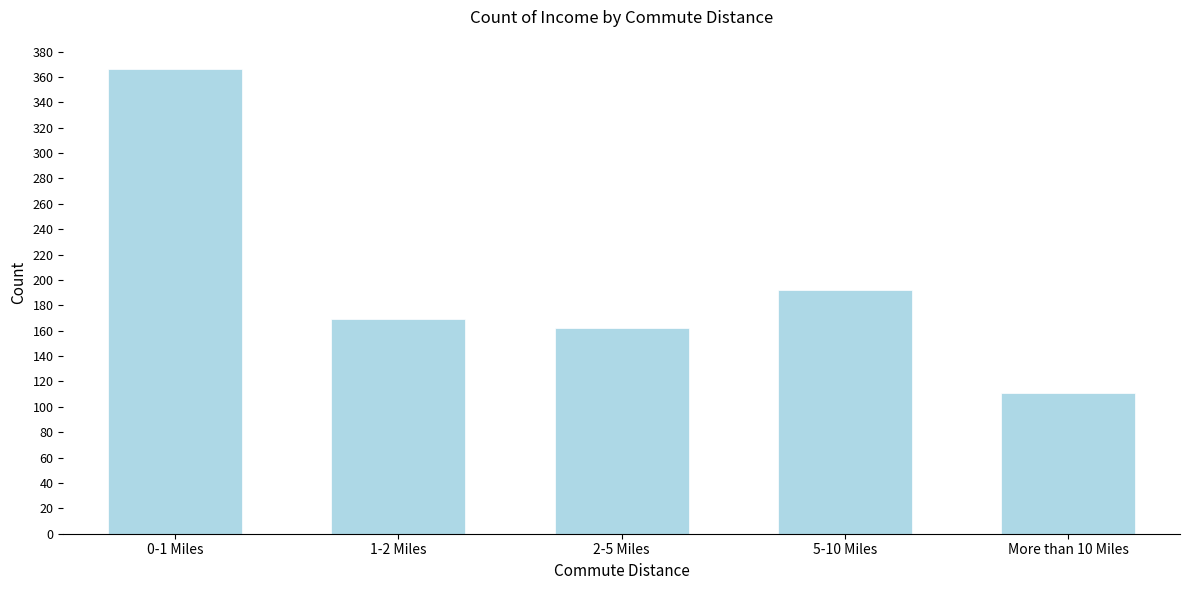

Reading left to right, transcribe all the data shown in this chart.

0-1 Miles=366	1-2 Miles=169	2-5 Miles=162	5-10 Miles=192	More than 10 Miles=111